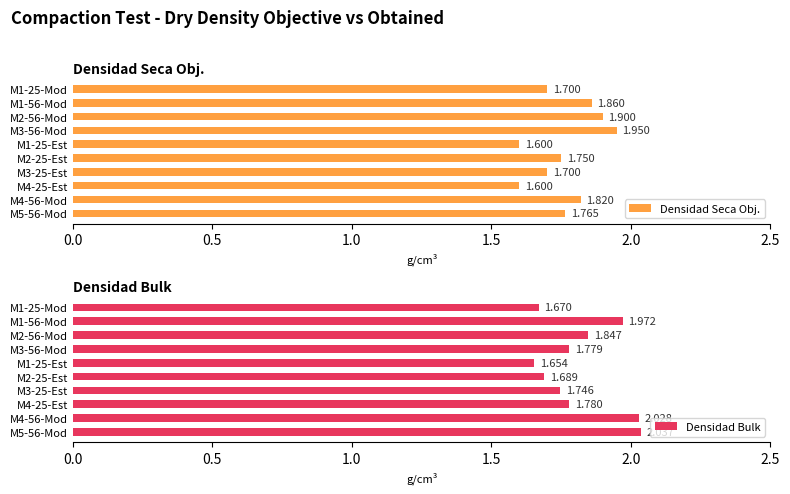

What is the sum of the Densidad Bulk values at M2-56-Mod and M1-25-Est?

3.5